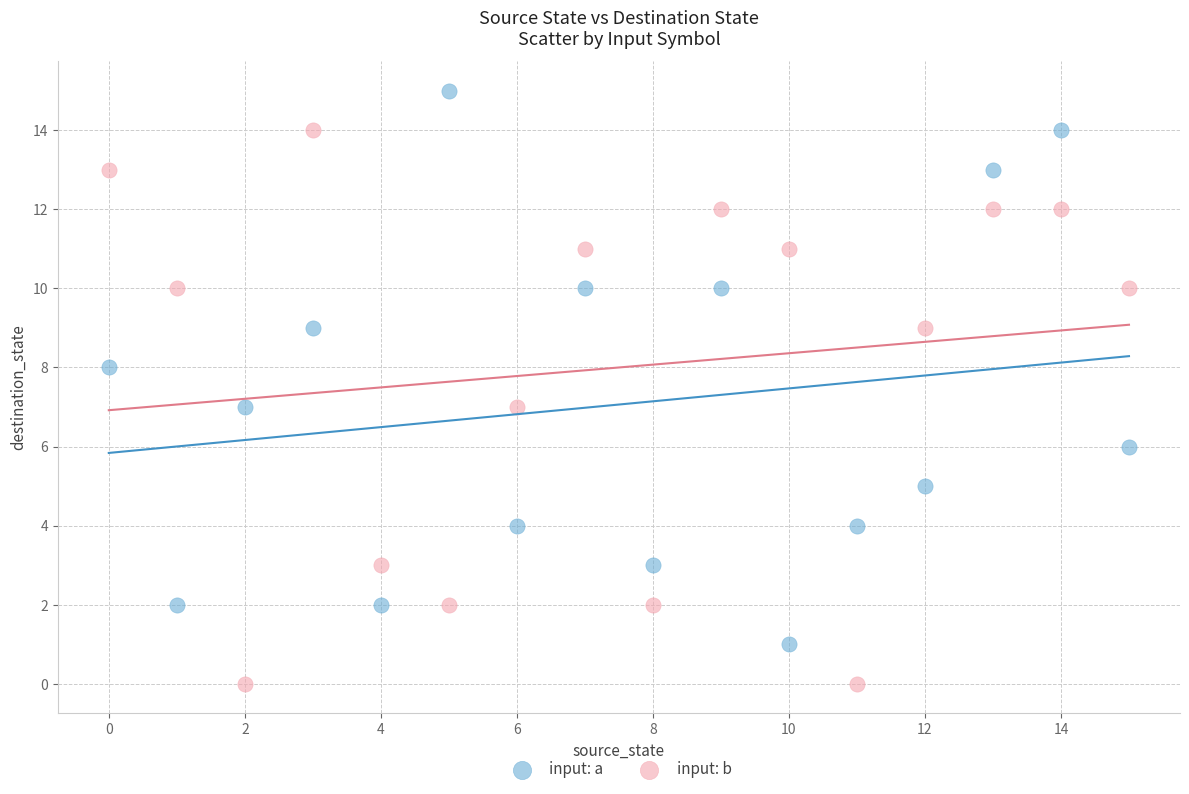

What are all the series names shown in the legend?

input: a, input: b